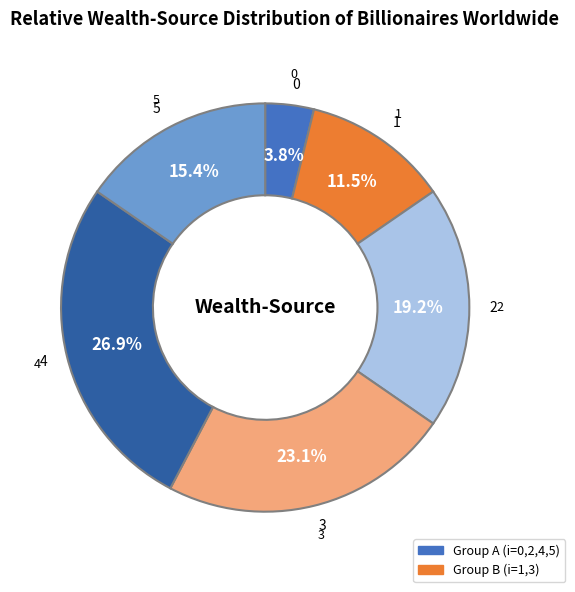

What is the change in value from 4 to 5?

-3